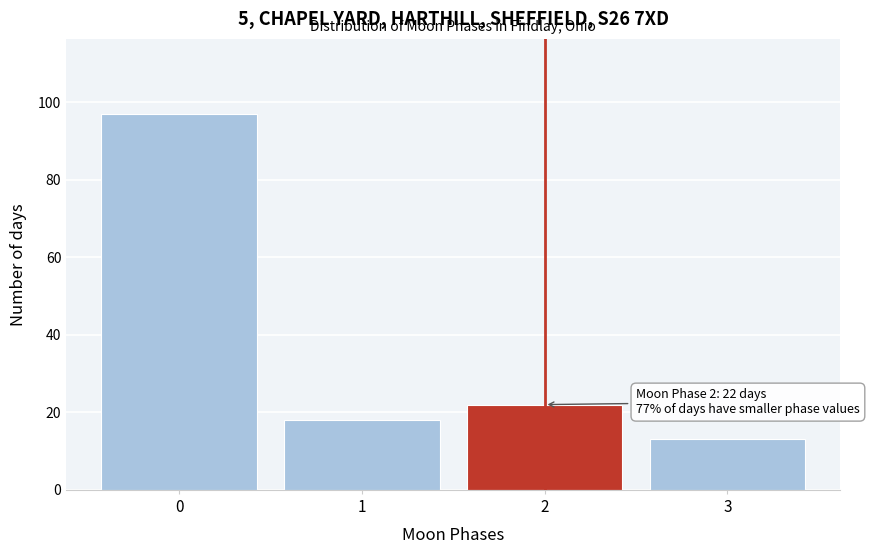

Reading left to right, transcribe all the data shown in this chart.

97	18	22	13